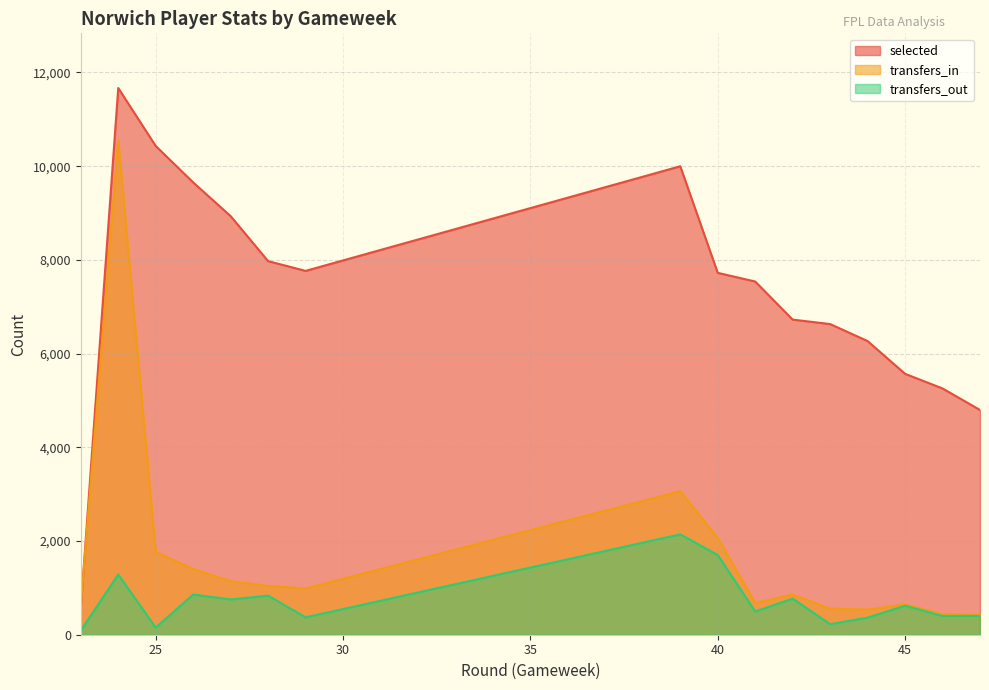

What is the difference between the highest and lowest values at 27?

8181